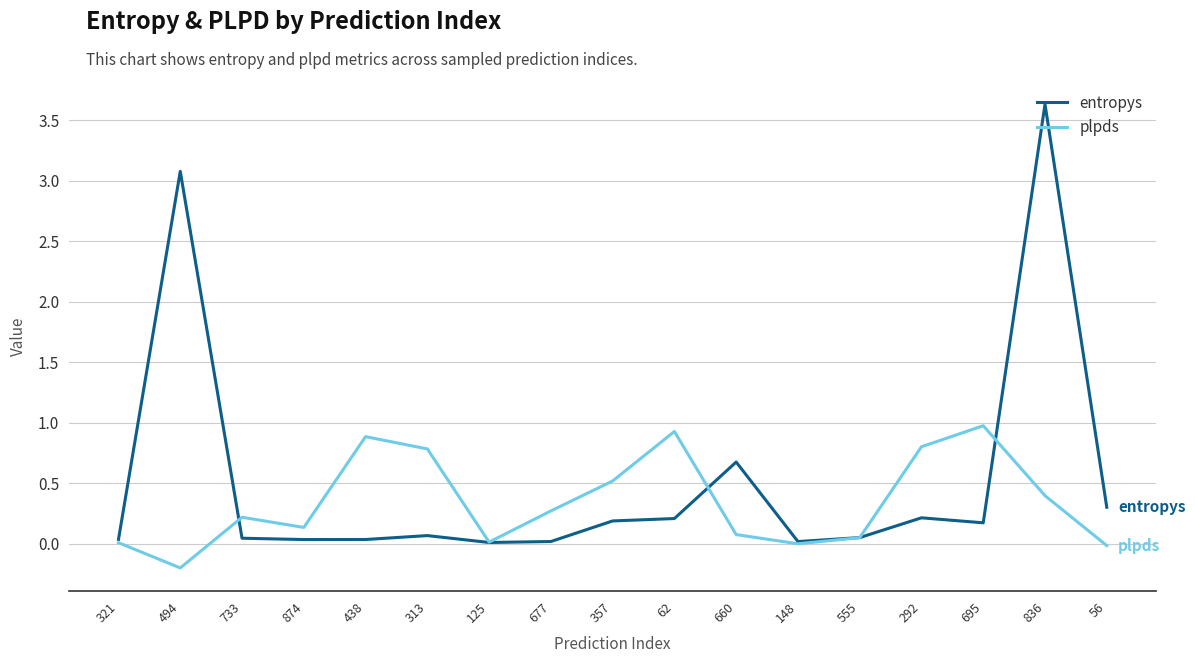

The plpds series shows 0.3 at 677. True or false?

True